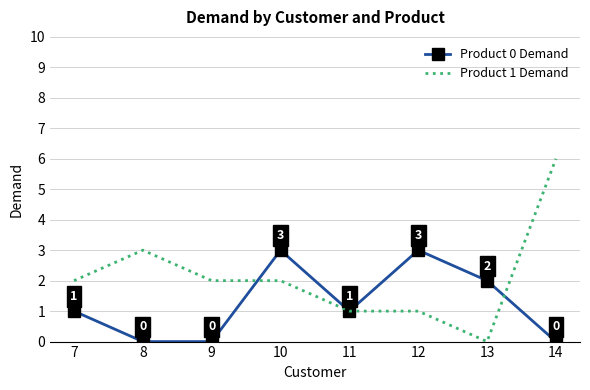

Rank the series by their maximum value, from highest to lowest.

Product 1 Demand, Product 0 Demand